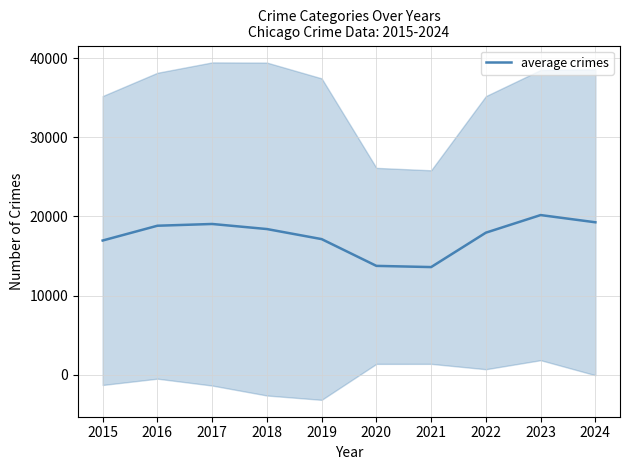

Between 2023 and 2019, which is larger?

2023